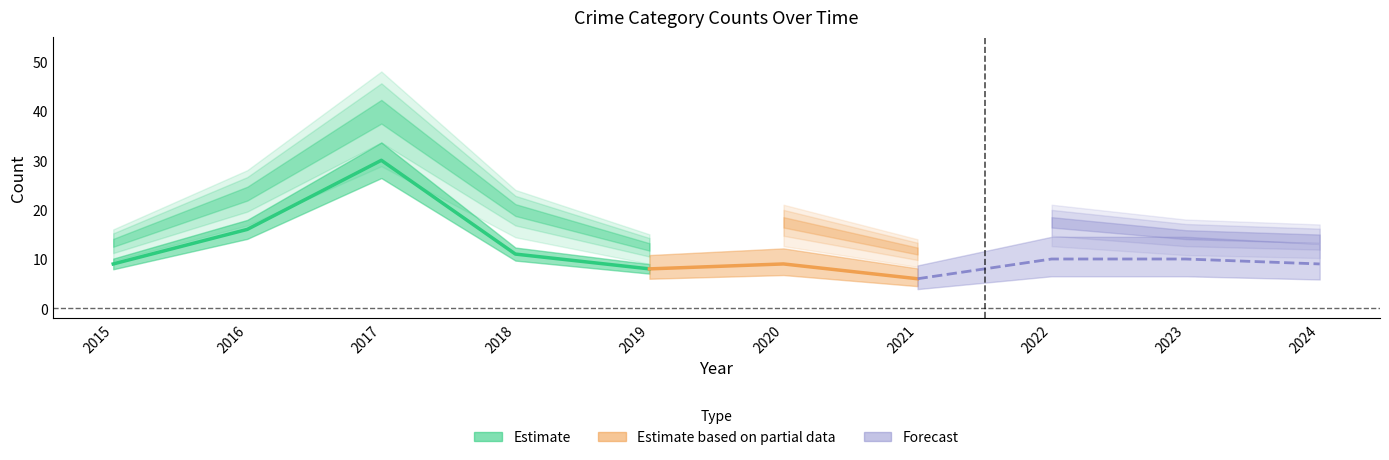

The Aggravated Battery series shows 4 at 2018. True or false?

False